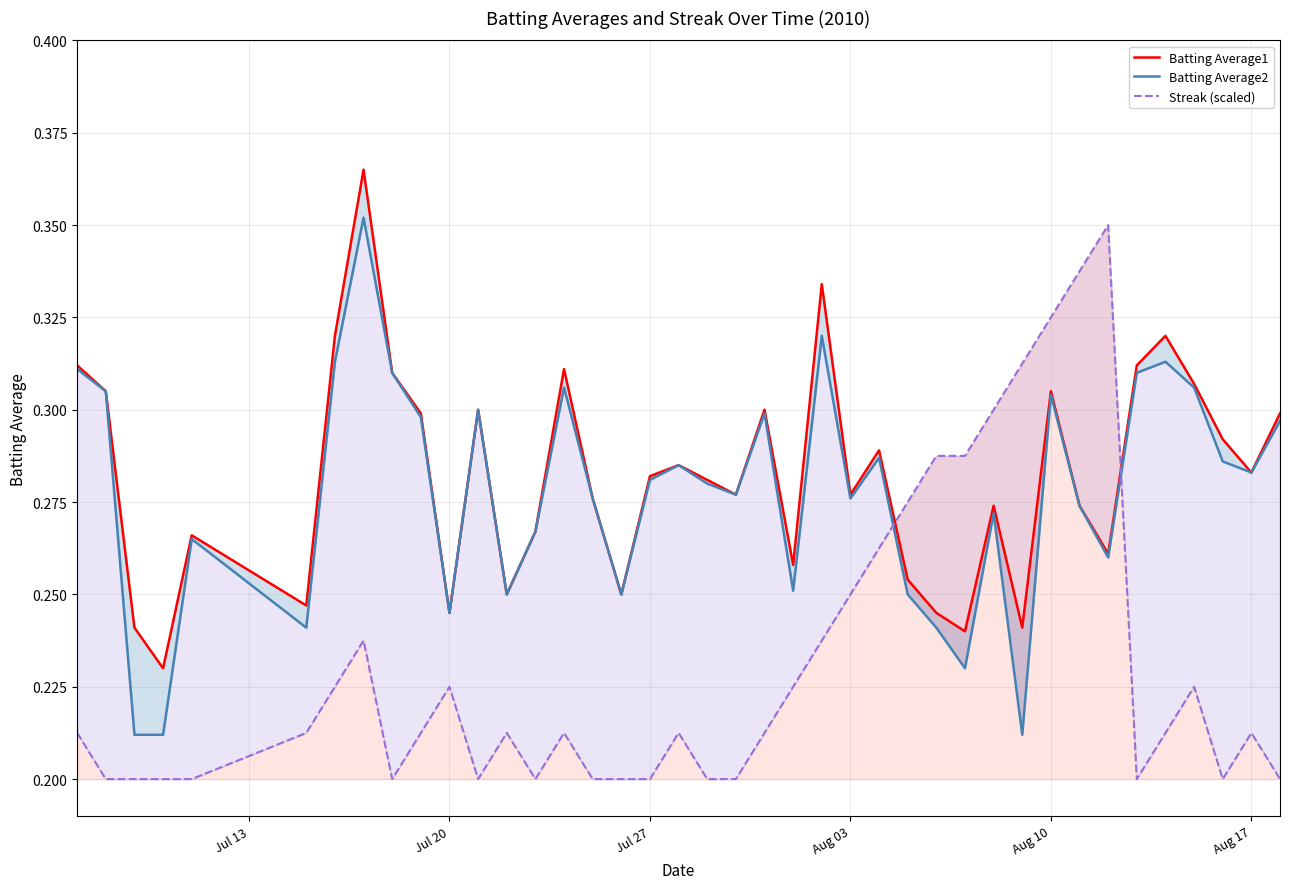

What are all the series names shown in the legend?

Batting Average1, Batting Average2, Streak (scaled)